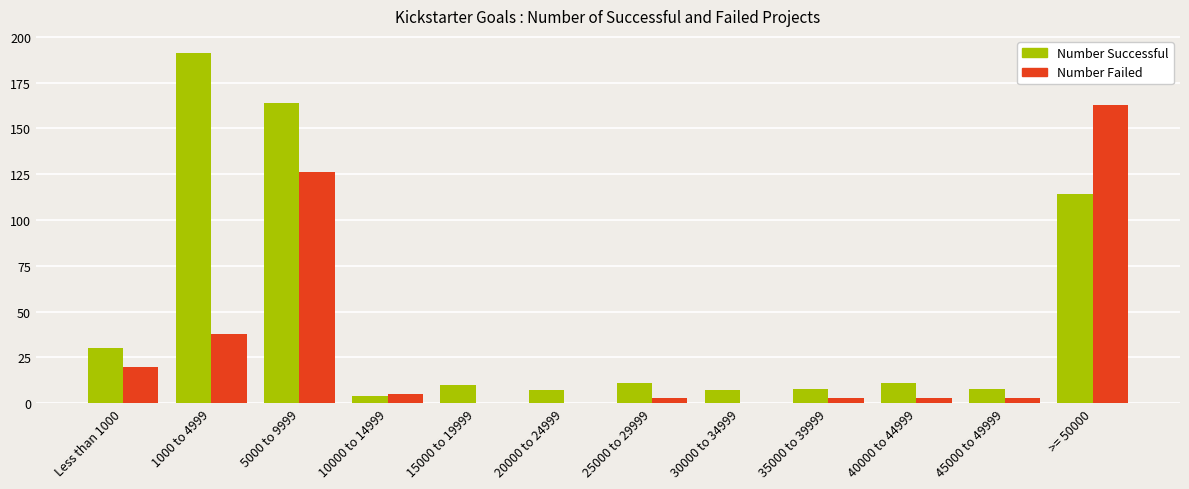

Does the chart contain stacked bars?

No